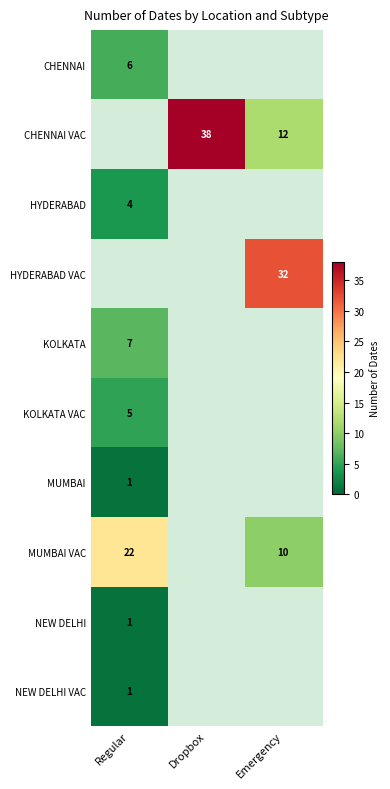

The value of NEW DELHI at Regular is 1. True or false?

True